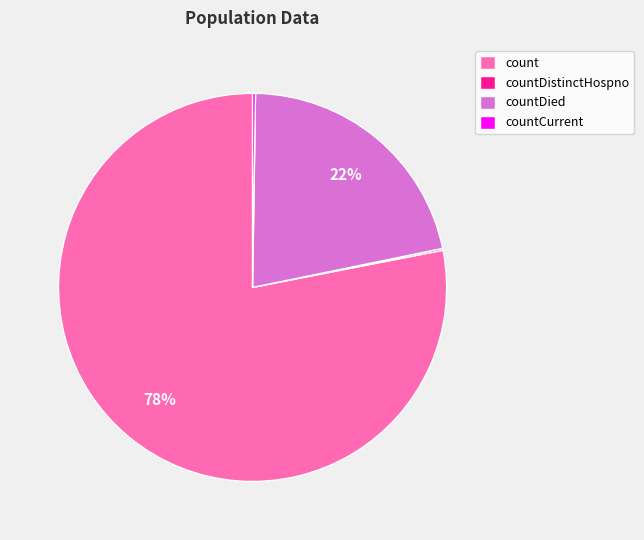

To the nearest percent, what portion does countDied represent?

22%